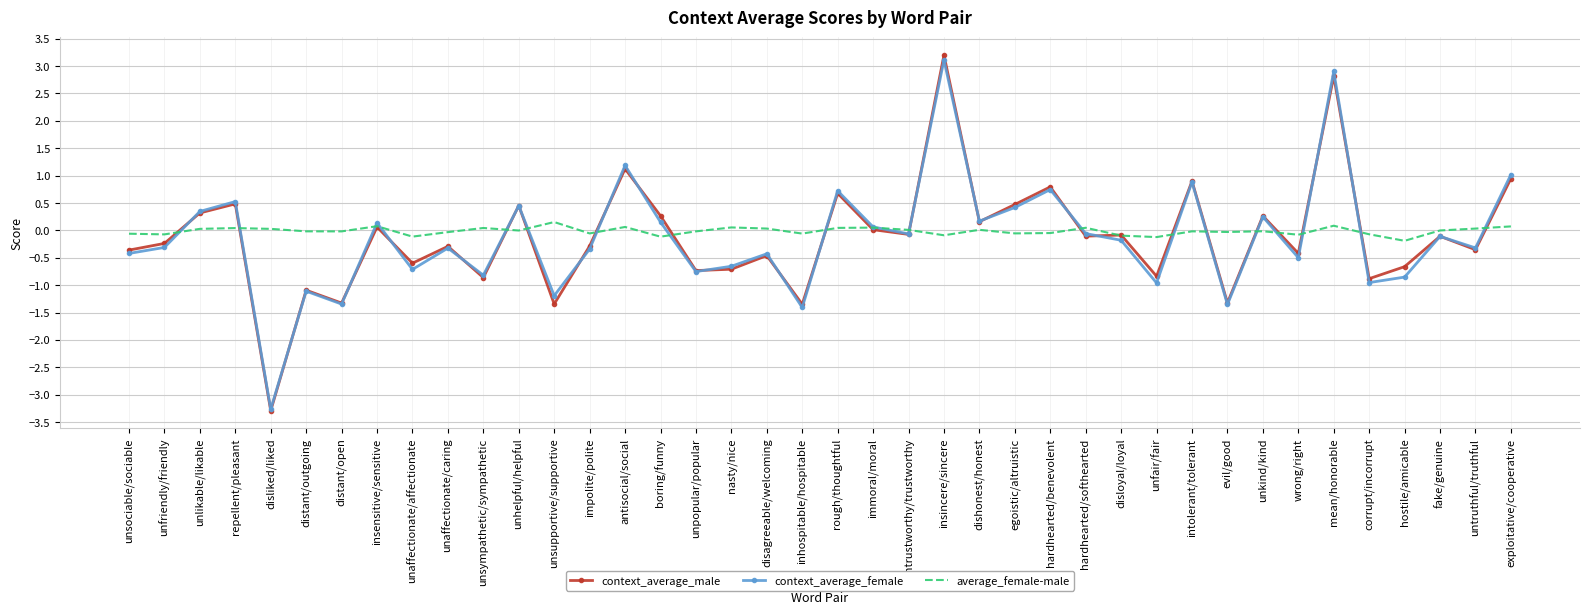

Which series changed the most between immoral/moral and hostile/amicable?

context_average_female